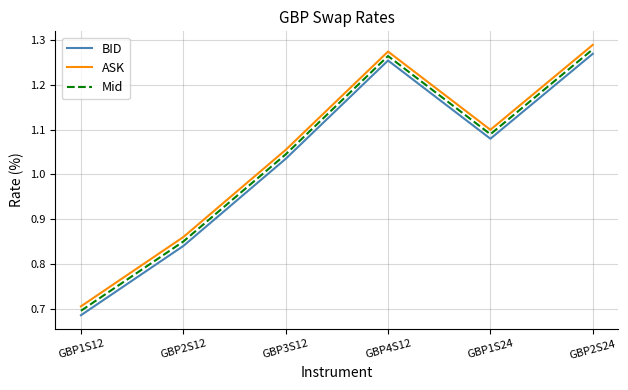

What is the total value across all series at GBP1S12?

2.1